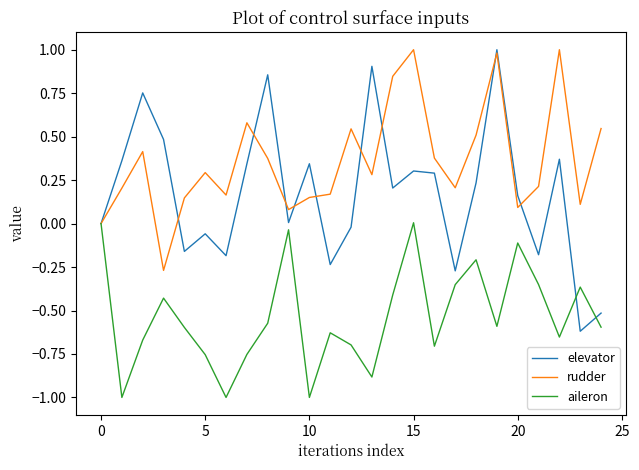

Which series has the largest total across all categories?

rudder